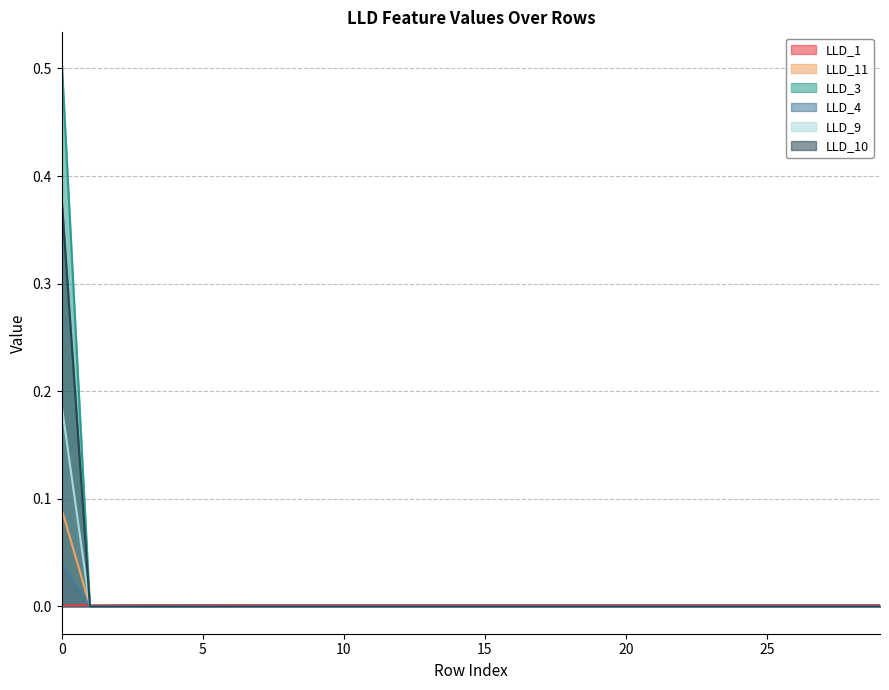

Reading left to right, transcribe all the data shown in this chart.

LLD_1: 0=0.0	1=0.0	2=0.0	3=0.0	4=0.0	5=0.0	6=0.0	7=0.0	8=0.0	9=0.0	10=0.0	11=0.0	12=0.0	13=0.0	14=0.0	15=0.0	16=0.0	17=0.0	18=0.0	19=0.0	20=0.0	21=0.0	22=0.0	23=0.0	24=0.0	25=0.0	26=0.0	27=0.0	28=0.0	29=0.0
LLD_11: 0=0.1	1=0.0	2=0.0	3=0.0	4=0.0	5=0.0	6=0.0	7=0.0	8=0.0	9=0.0	10=0.0	11=0.0	12=0.0	13=0.0	14=0.0	15=0.0	16=0.0	17=0.0	18=0.0	19=0.0	20=0.0	21=0.0	22=0.0	23=0.0	24=0.0	25=0.0	26=0.0	27=0.0	28=0.0	29=0.0
LLD_3: 0=0.5	1=0.0	2=0.0	3=0.0	4=0.0	5=0.0	6=0.0	7=0.0	8=0.0	9=0.0	10=0.0	11=0.0	12=0.0	13=0.0	14=0.0	15=0.0	16=0.0	17=0.0	18=0.0	19=0.0	20=0.0	21=0.0	22=0.0	23=0.0	24=0.0	25=0.0	26=0.0	27=0.0	28=0.0	29=0.0
LLD_4: 0=0.0	1=0.0	2=0.0	3=0.0	4=0.0	5=0.0	6=0.0	7=0.0	8=0.0	9=0.0	10=0.0	11=0.0	12=0.0	13=0.0	14=0.0	15=0.0	16=0.0	17=0.0	18=0.0	19=0.0	20=0.0	21=0.0	22=0.0	23=0.0	24=0.0	25=0.0	26=0.0	27=0.0	28=0.0	29=0.0
LLD_9: 0=0.4	1=0.0	2=0.0	3=0.0	4=0.0	5=0.0	6=0.0	7=0.0	8=0.0	9=0.0	10=0.0	11=0.0	12=0.0	13=0.0	14=0.0	15=0.0	16=0.0	17=0.0	18=0.0	19=0.0	20=0.0	21=0.0	22=0.0	23=0.0	24=0.0	25=0.0	26=0.0	27=0.0	28=0.0	29=0.0
LLD_10: 0=0.2	1=0.0	2=0.0	3=0.0	4=0.0	5=0.0	6=0.0	7=0.0	8=0.0	9=0.0	10=0.0	11=0.0	12=0.0	13=0.0	14=0.0	15=0.0	16=0.0	17=0.0	18=0.0	19=0.0	20=0.0	21=0.0	22=0.0	23=0.0	24=0.0	25=0.0	26=0.0	27=0.0	28=0.0	29=0.0